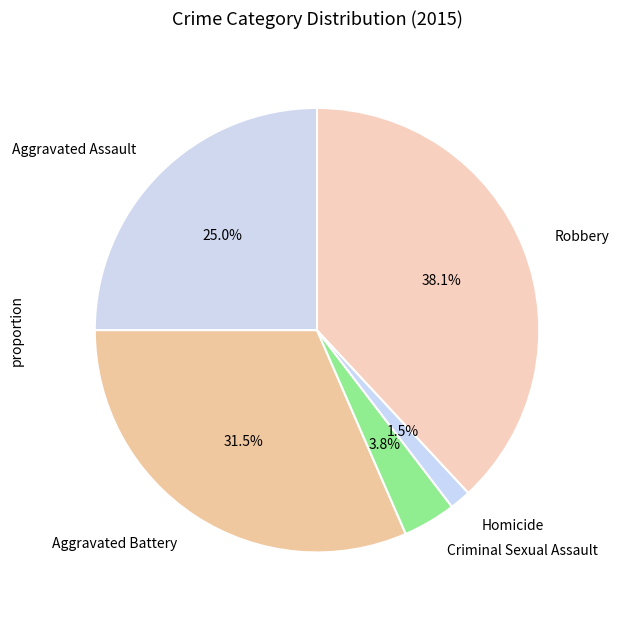

To the nearest percent, what is the difference between the Criminal Sexual Assault and Homicide slice percentages?

2%